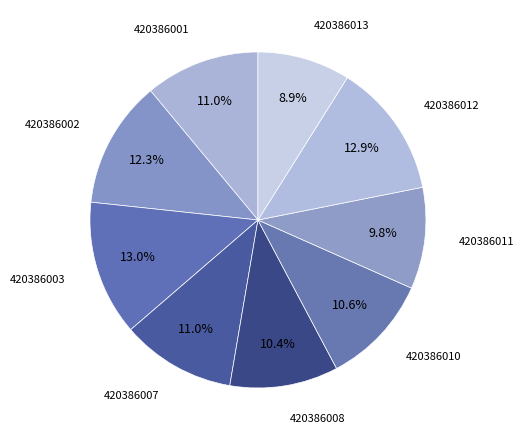

Count the number of slices in the pie.

9